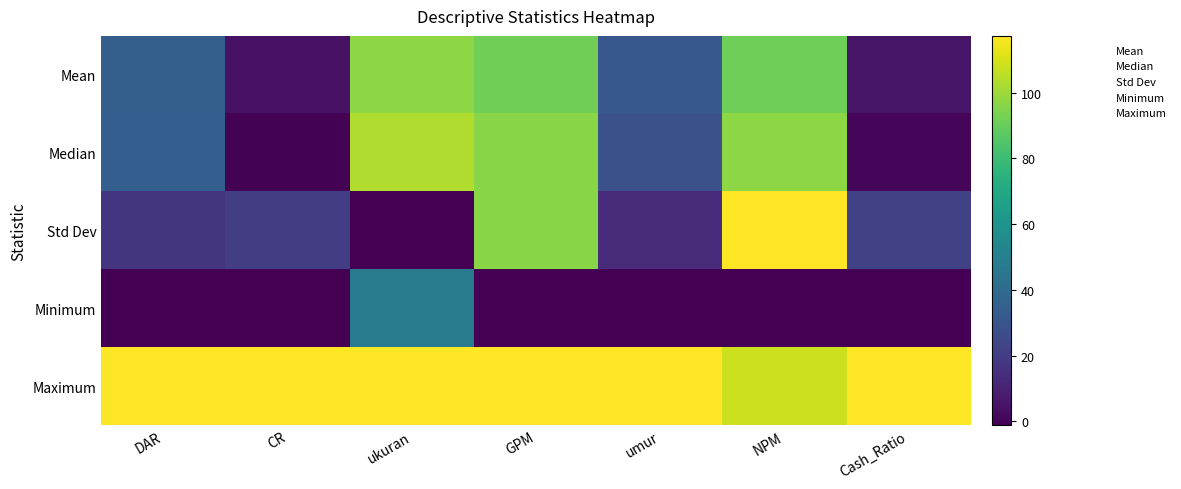

Is the value of Maximum at NPM greater than the value of Minimum at CR?

Yes